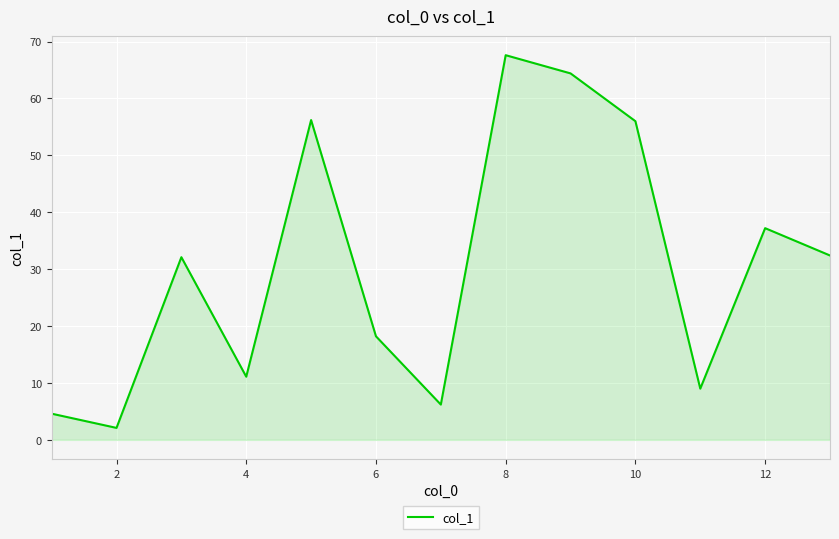

What is the difference between the second highest and second lowest values?

59.8